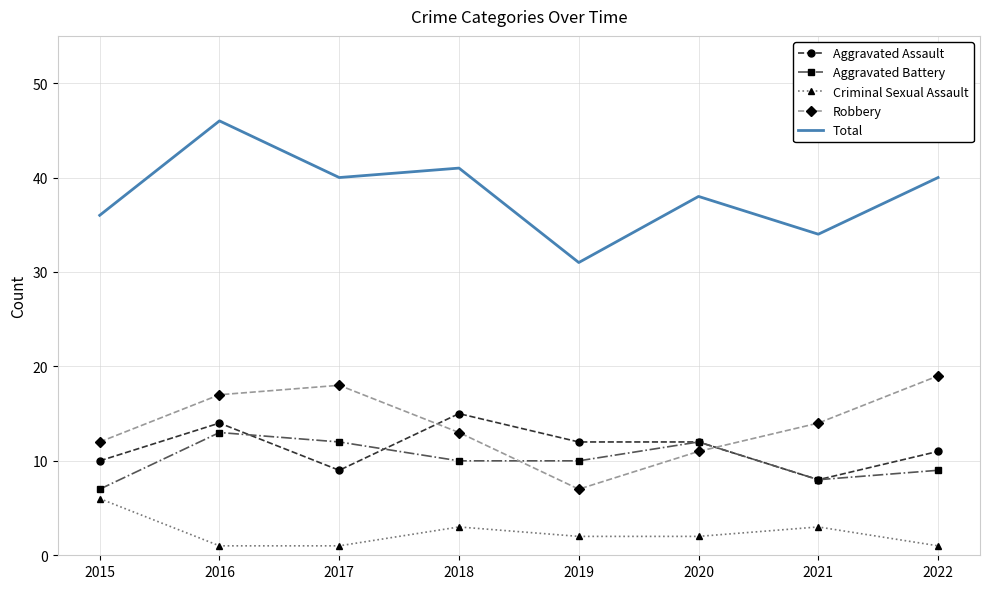

Rank the series at 2019 from highest to lowest value.

Total, Aggravated Assault, Aggravated Battery, Robbery, Criminal Sexual Assault